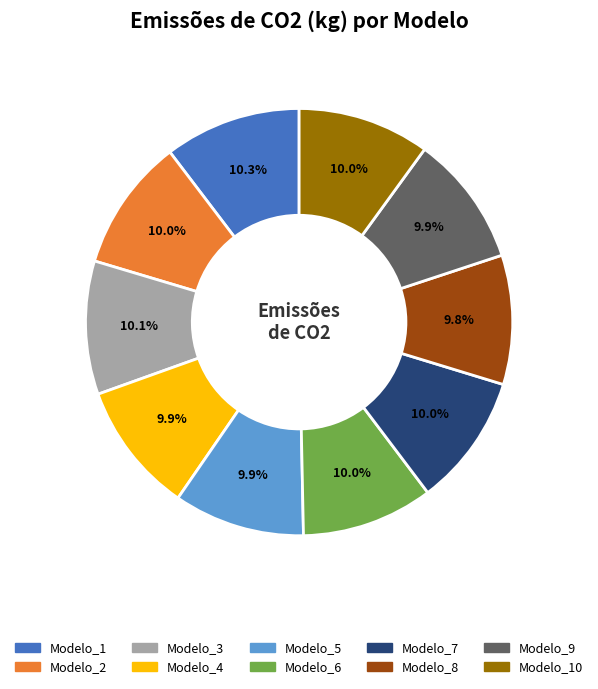

To the nearest percent, what is the average slice percentage?

10%